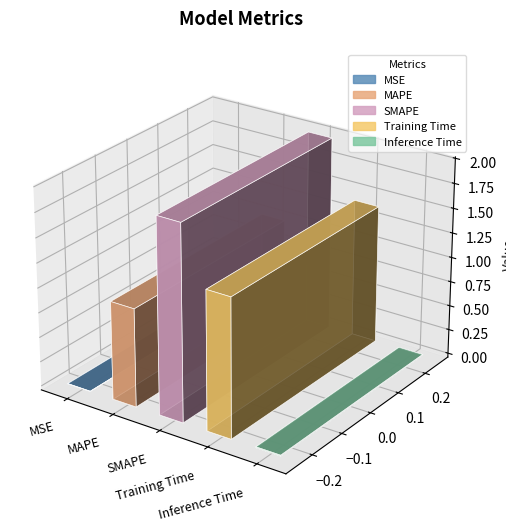

True or false: the data shows 1.0 at MAPE.

True